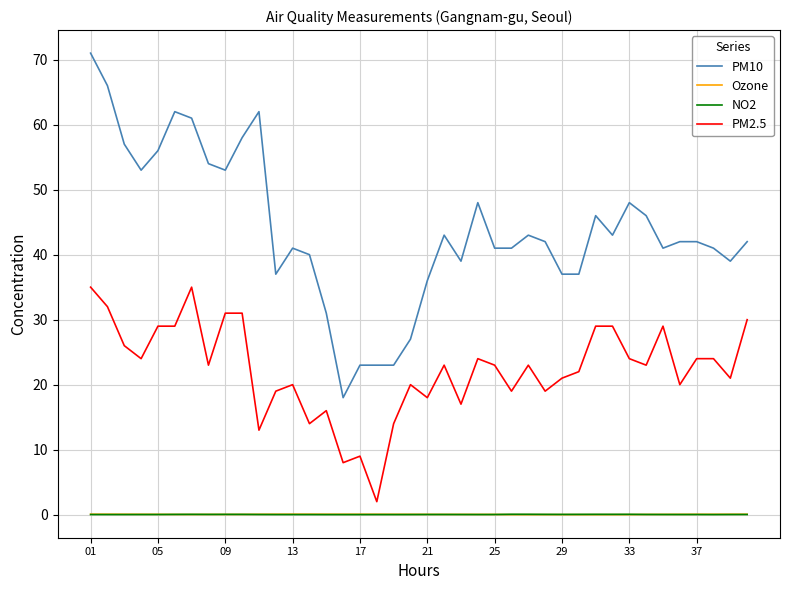

True or false: NO2 and PM2.5 intersect in this chart.

False